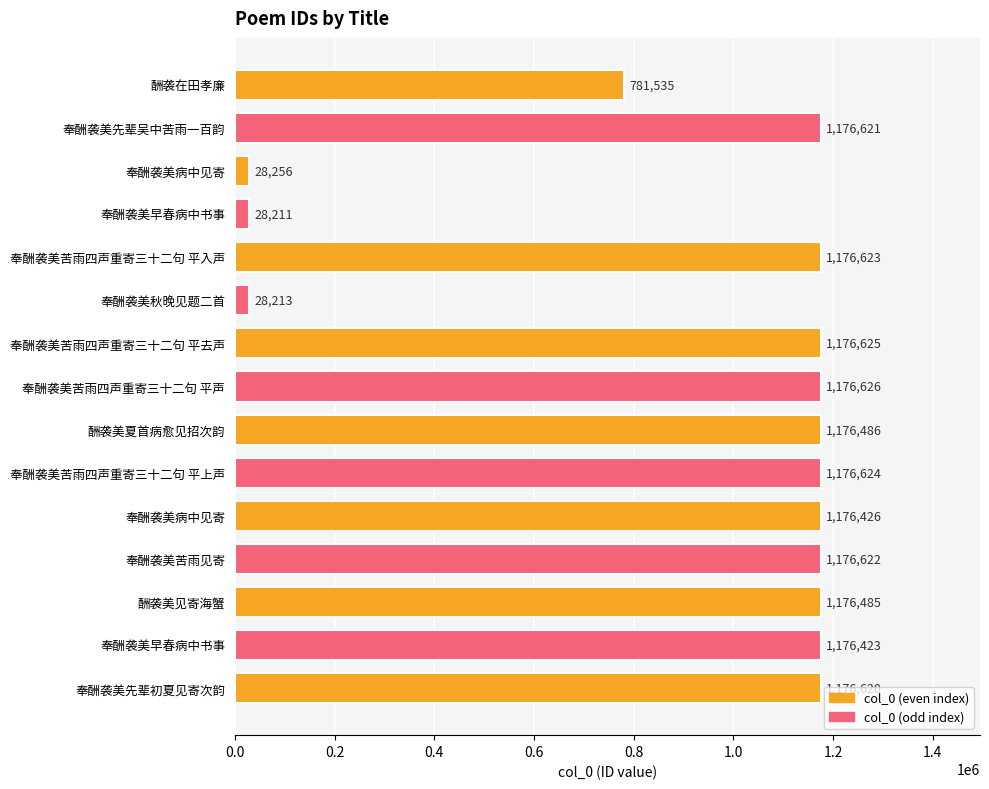

Does the chart contain stacked bars?

No